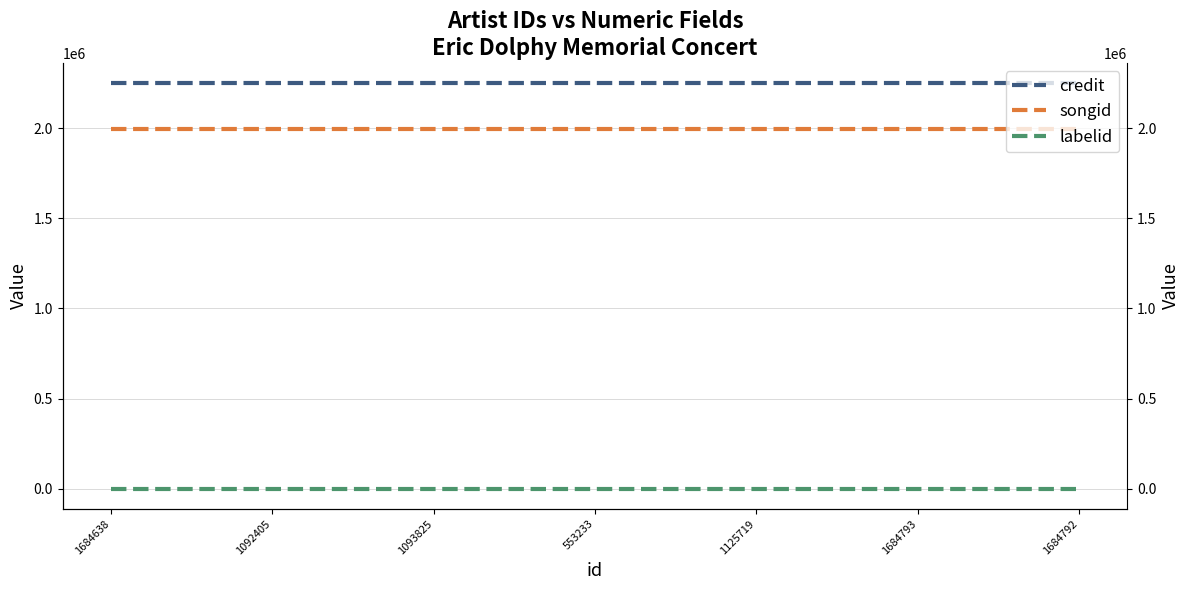

Reading left to right, extract all data points from this chart.

credit: 2248803	2248803	2248803	2248803	2248803	2248803	2248803
songid: 1996885	1996885	1996885	1996885	1996885	1996885	1996885
labelid: -1	-1	-1	-1	-1	-1	-1